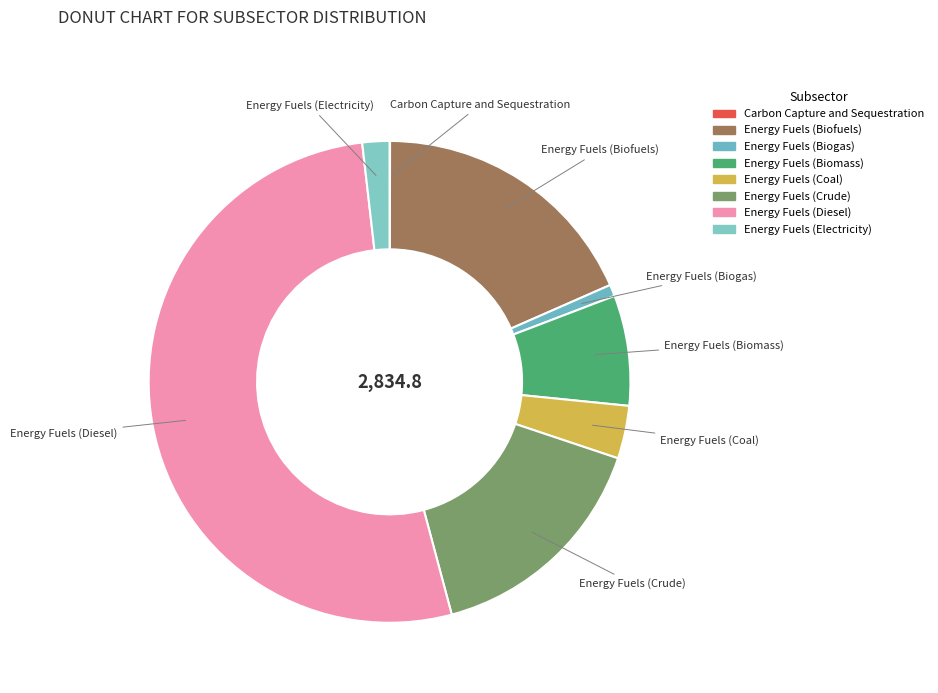

Which slice represents more than half of the pie?

Energy Fuels (Diesel)